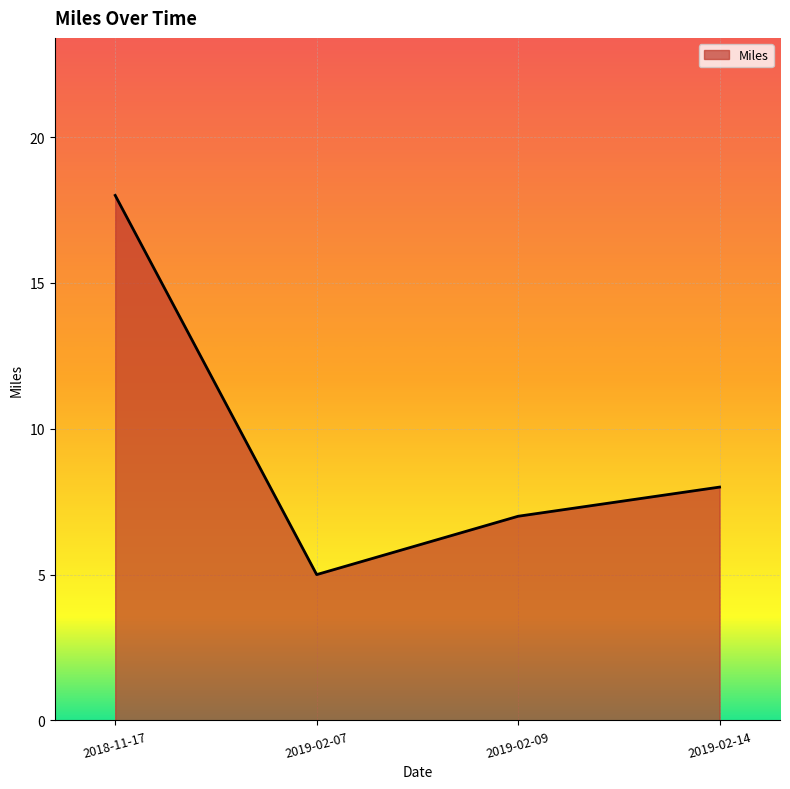

Is it true that the value at 2019-02-14 is 8?

True